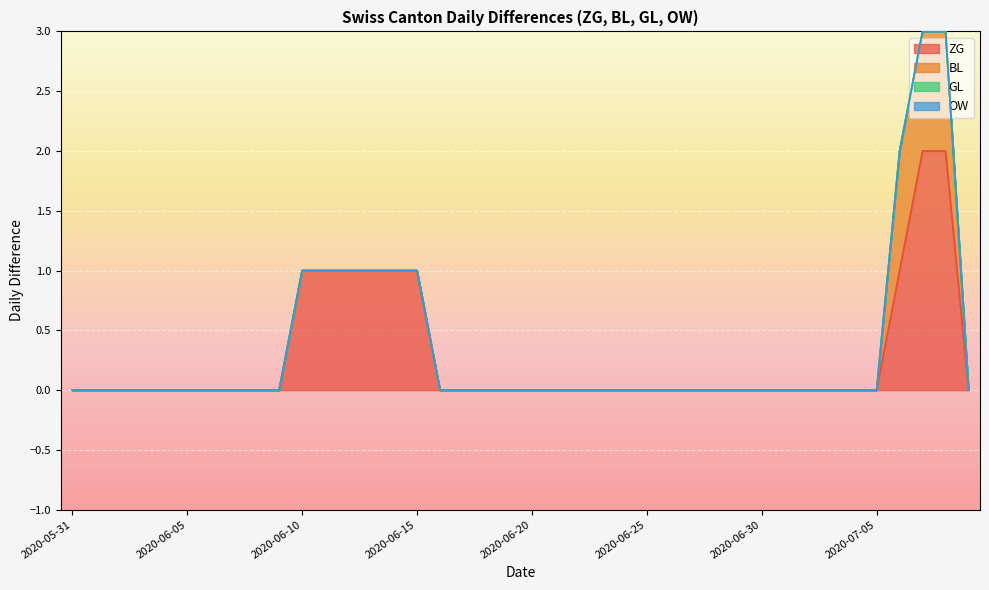

How many lines are shown in the chart?

4